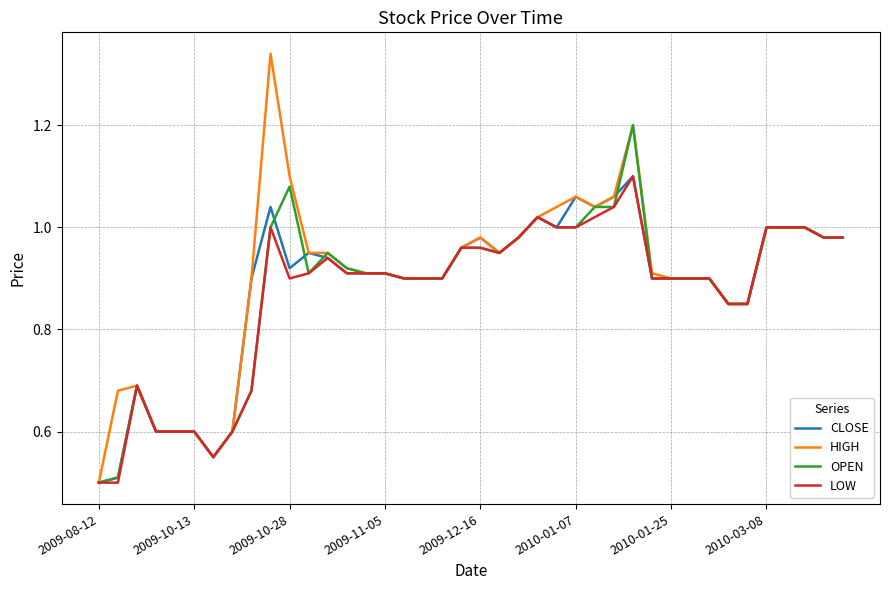

Which series has the largest range (max minus min)?

HIGH